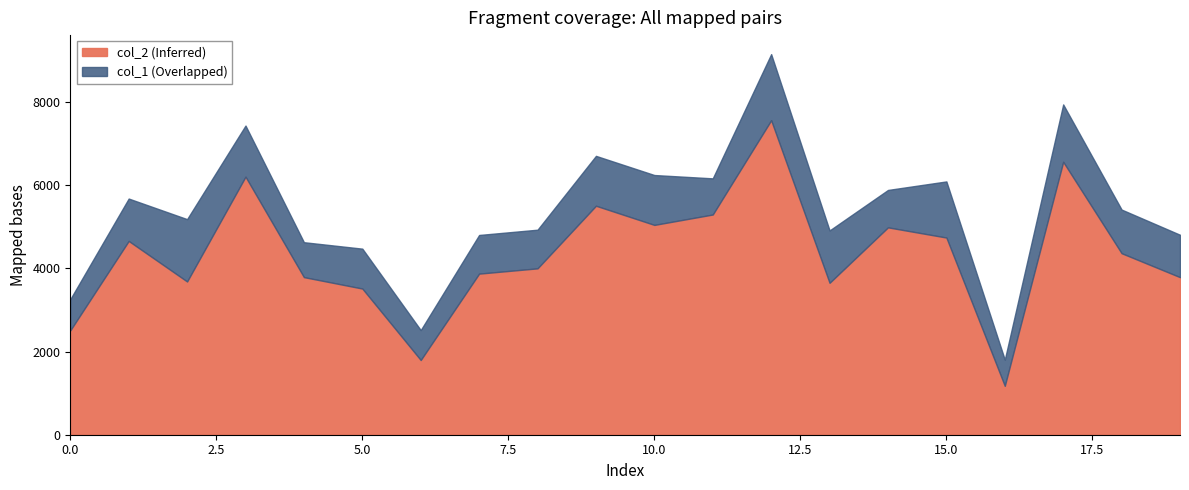

In col_2, how many points are higher than both neighbors (excluding endpoints)?

6